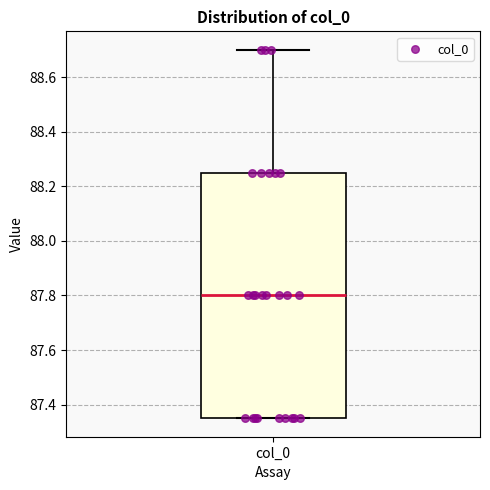

Transcribe this box plot: give where the median line is, the range the box spans, and where the two whiskers end, as read against the y-axis. The values are not printed on the chart, so give them approximately, as read against the axis.

median 87.80, box 87.36 to 88.26, whiskers 87.36 to 88.70